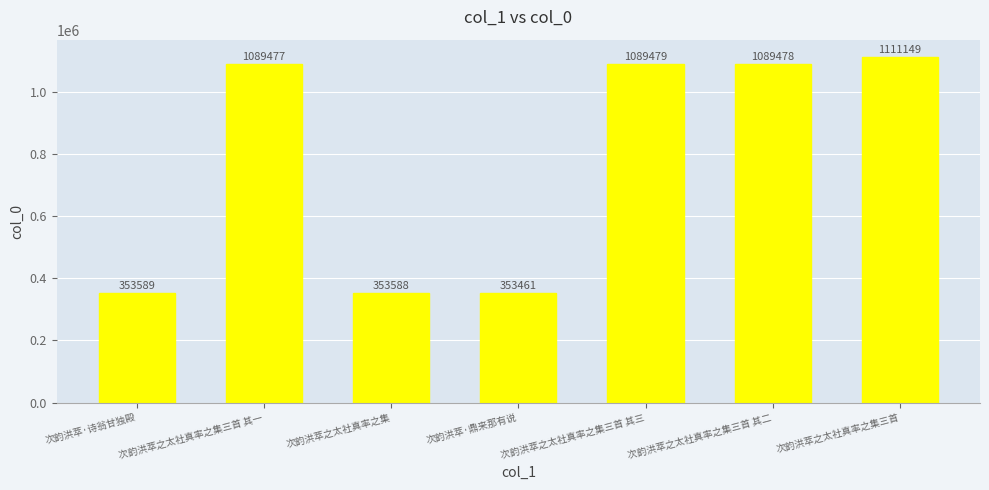

What is the label of the 7th bar from the right?

次韵洪萃·诗翁甘独殿